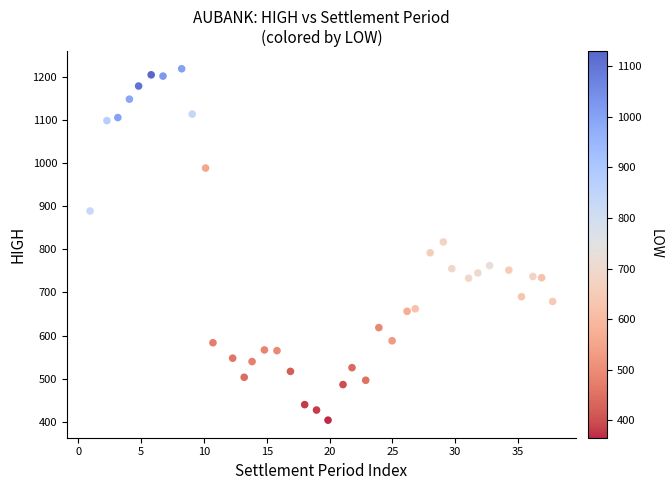

What is the range of Y values (max minus min)?

813.9